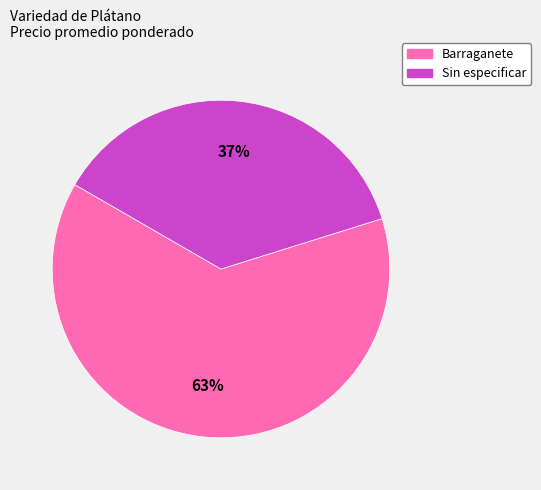

How many segments does this pie chart have?

2